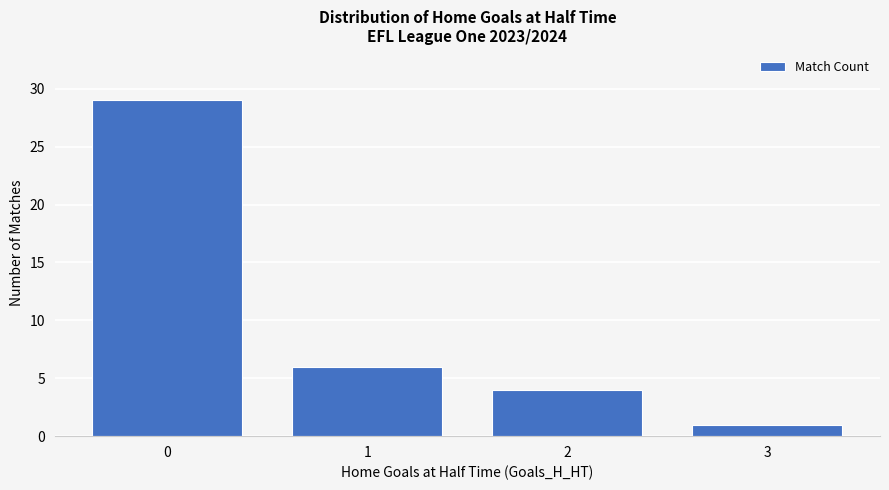

What is the difference between the values at 2 and 3?

3